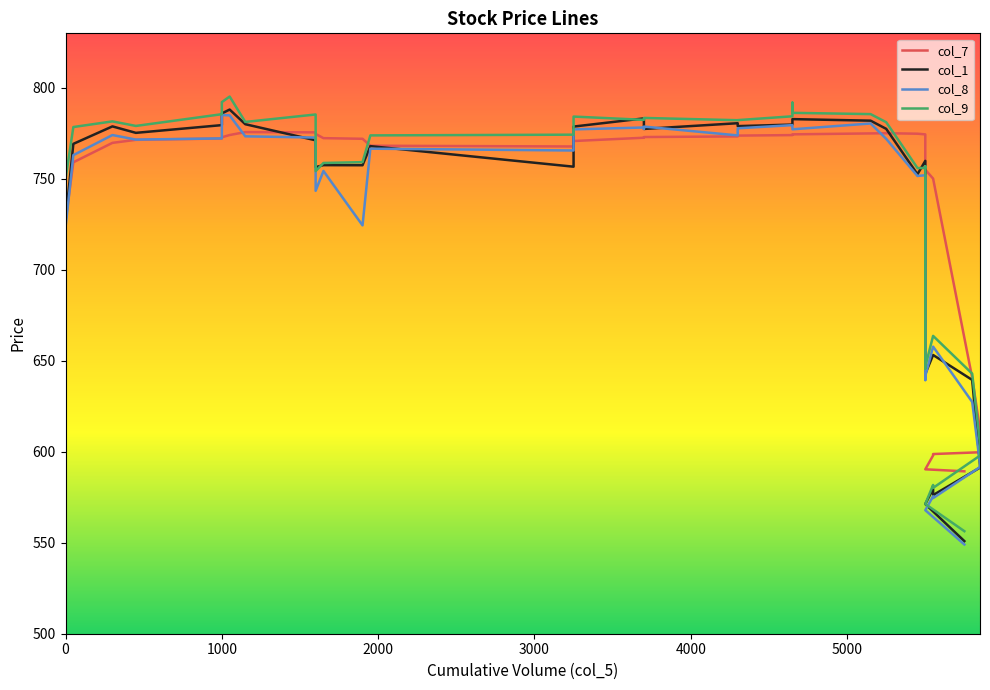

Reading left to right, extract all data points from this chart.

col_7: 727.0	759.1	769.8	771.5	772.2	772.9	774.1	775.7	775.6	775.2	774.7	772.4	772.0	768.2	767.8	770.8	772.6	772.8	773.0	773.3	773.8	774.1	774.4	774.5	775.0	775.1	774.8	774.5	773.9	756.2	755.0	750.2	640.7	612.1	599.7	598.8	598.0	590.4	589.3
col_1: 727.0	769.2	778.9	775.3	779.5	786.0	788.1	780.0	771.2	762.9	756.5	757.5	757.5	768.0	756.7	778.8	783.2	778.6	777.5	780.6	779.0	779.9	779.9	782.9	782.0	777.5	752.5	759.9	752.3	658.1	642.8	653.2	639.5	592.6	591.3	576.2	579.6	571.3	550.9
col_8: 723.4	763.0	774.1	771.6	772.2	785.1	784.9	773.4	772.7	760.6	743.5	754.4	724.5	766.6	765.6	777.2	778.2	777.5	778.8	773.9	777.8	779.5	778.9	777.2	780.5	772.0	751.6	752.0	744.6	639.4	641.6	657.8	627.4	593.2	591.6	574.5	575.5	567.9	549.0
col_9: 749.9	778.5	781.6	779.1	785.5	792.2	795.2	781.3	785.4	765.1	754.2	758.8	759.2	773.9	774.3	784.2	782.5	782.5	783.5	782.2	782.3	784.4	791.9	786.3	785.6	781.1	756.0	756.0	757.0	645.7	646.9	663.7	643.0	604.6	597.9	580.1	581.8	571.3	556.4